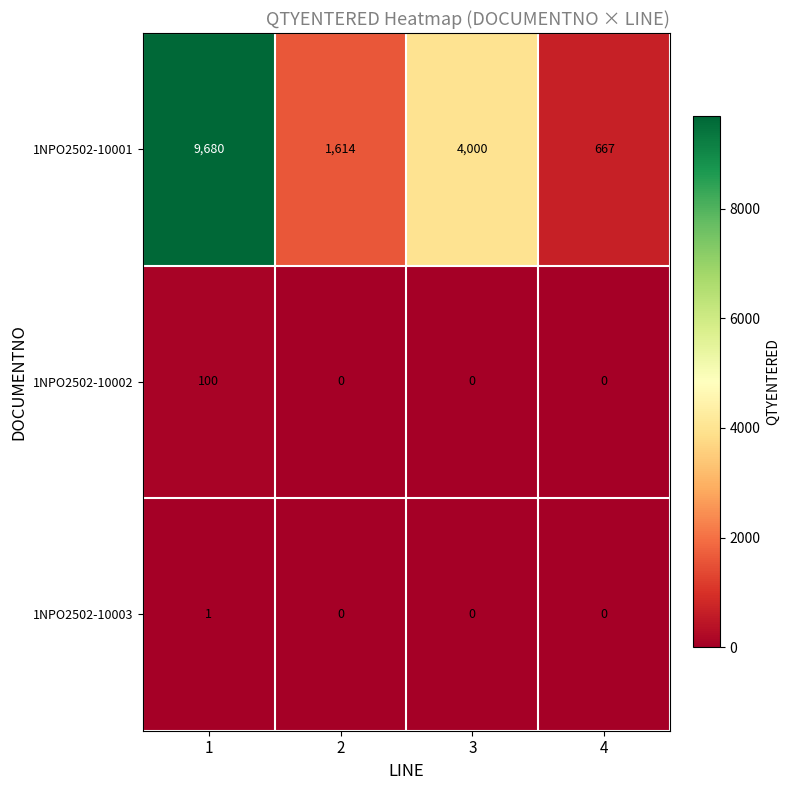

Reading left to right, transcribe all the data shown in this chart.

1NPO2502-10001: 9680	1614	4000	667
1NPO2502-10002: 100	0	0	0
1NPO2502-10003: 1	0	0	0